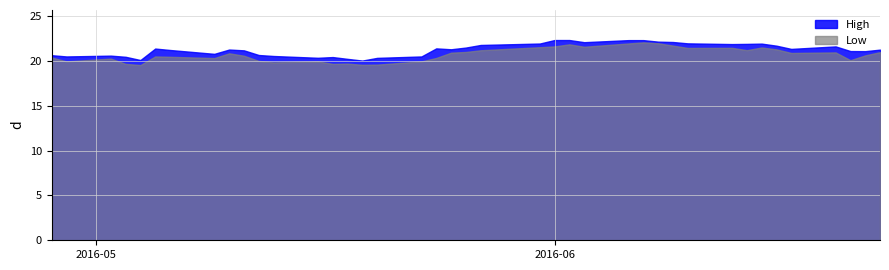

True or false: High and Low cross at least once.

False